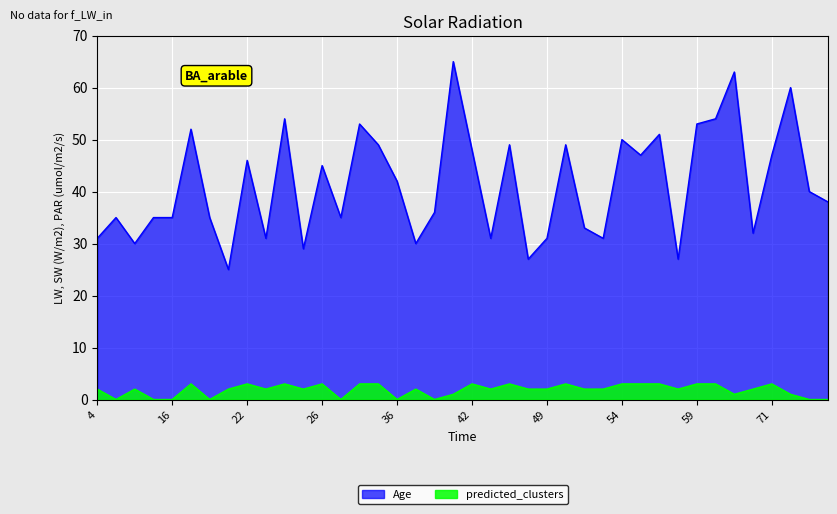

Rank the series by their average value, from highest to lowest.

Age, predicted_clusters